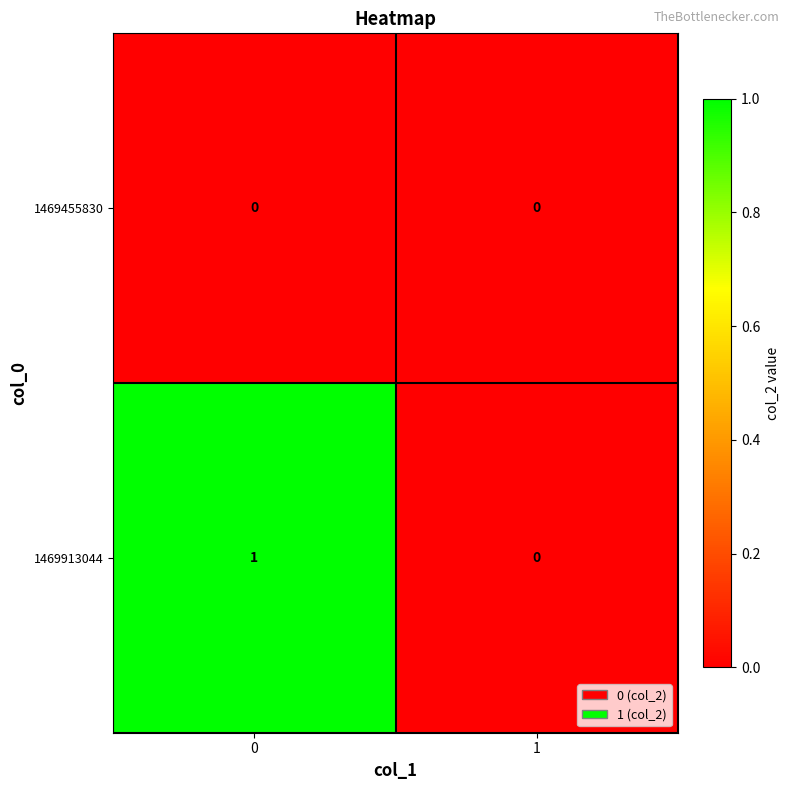

Between 0 and 1, which series saw the biggest shift?

1469913044